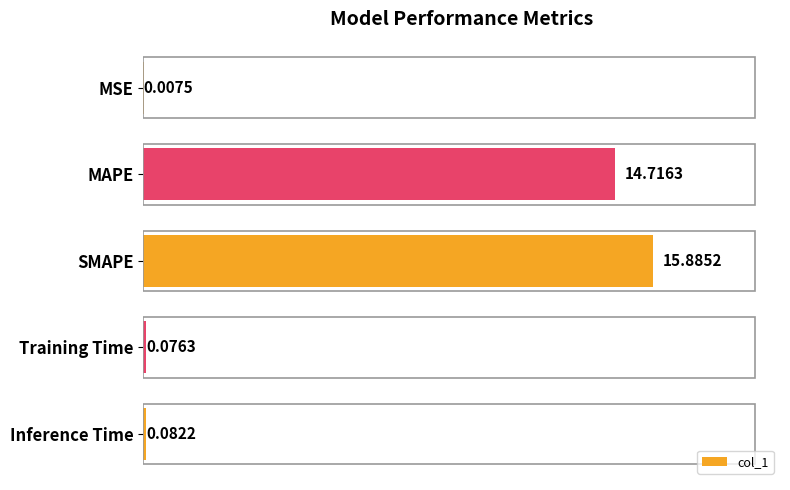

What is the change in value from SMAPE to Inference Time?

-15.8